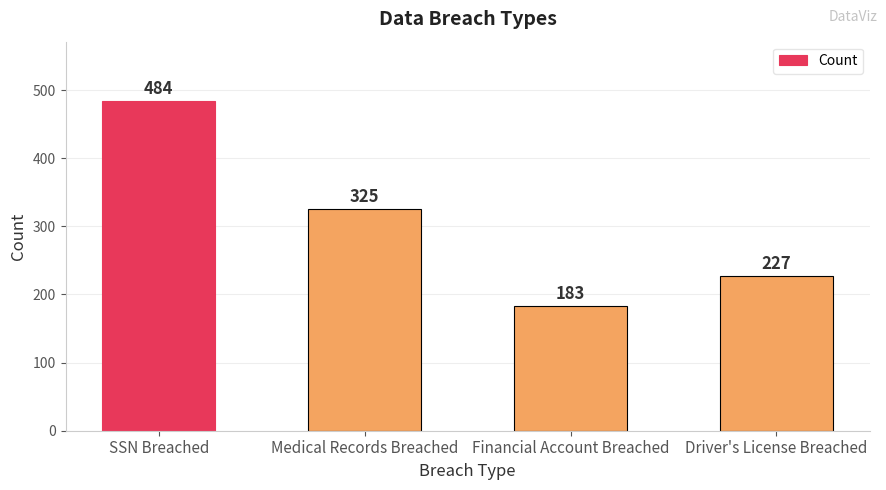

What is the label of the 2nd bar from the left?

Medical Records Breached